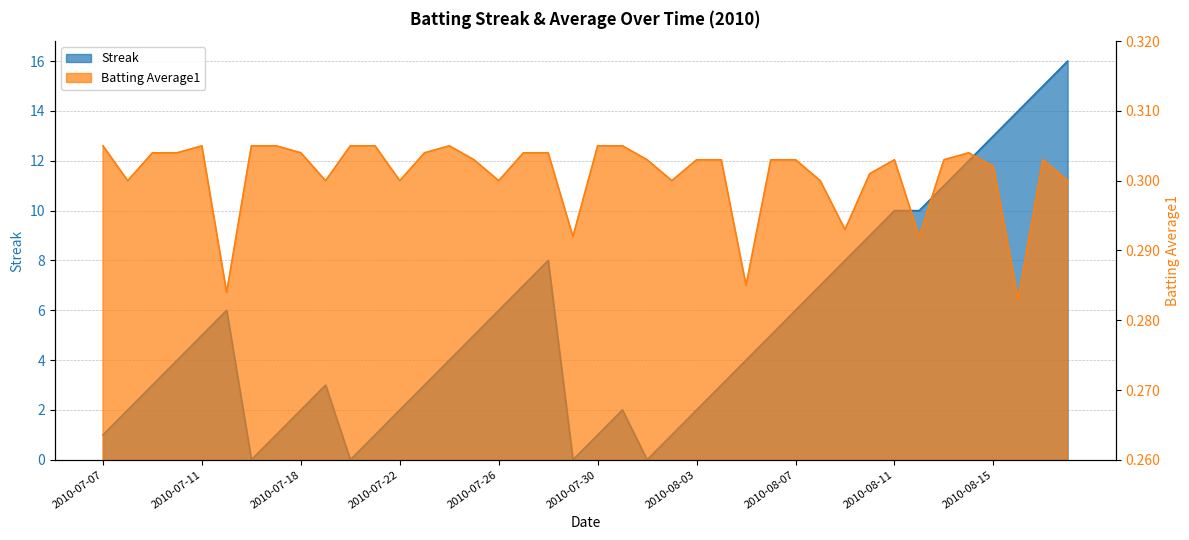

What is the sum of the Streak values at 2010-07-24 and 2010-08-03?

6.0